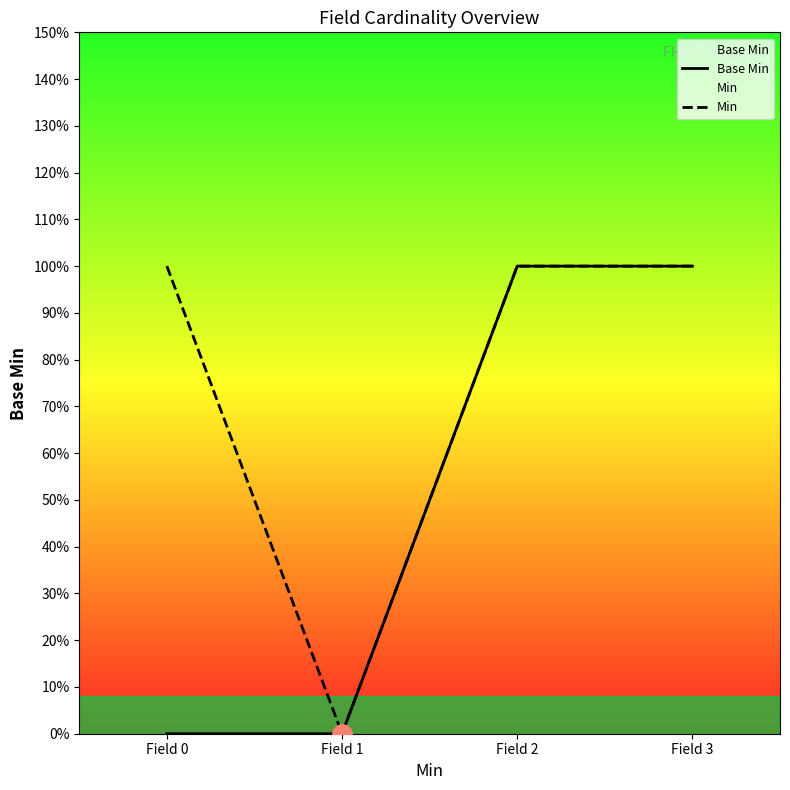

What is the average value of the Min series?

1